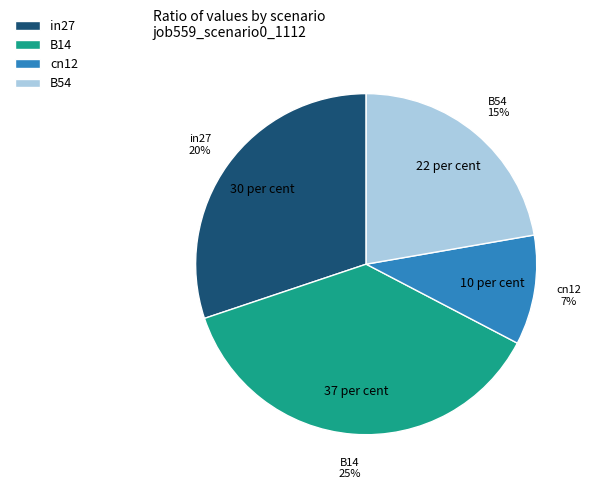

Is it true that in27 is 30% of the pie?

True